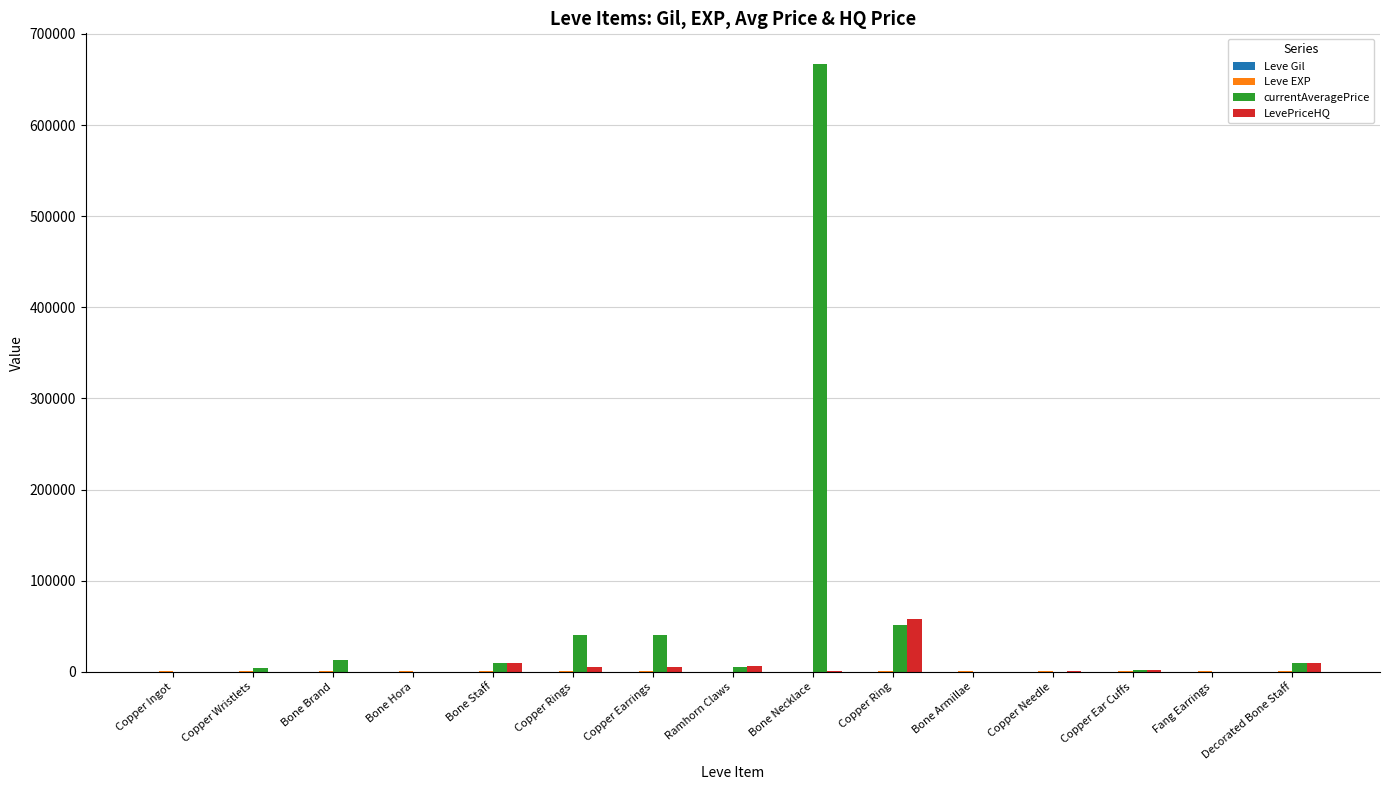

At which label does LevePriceHQ reach its peak?

Copper Ring